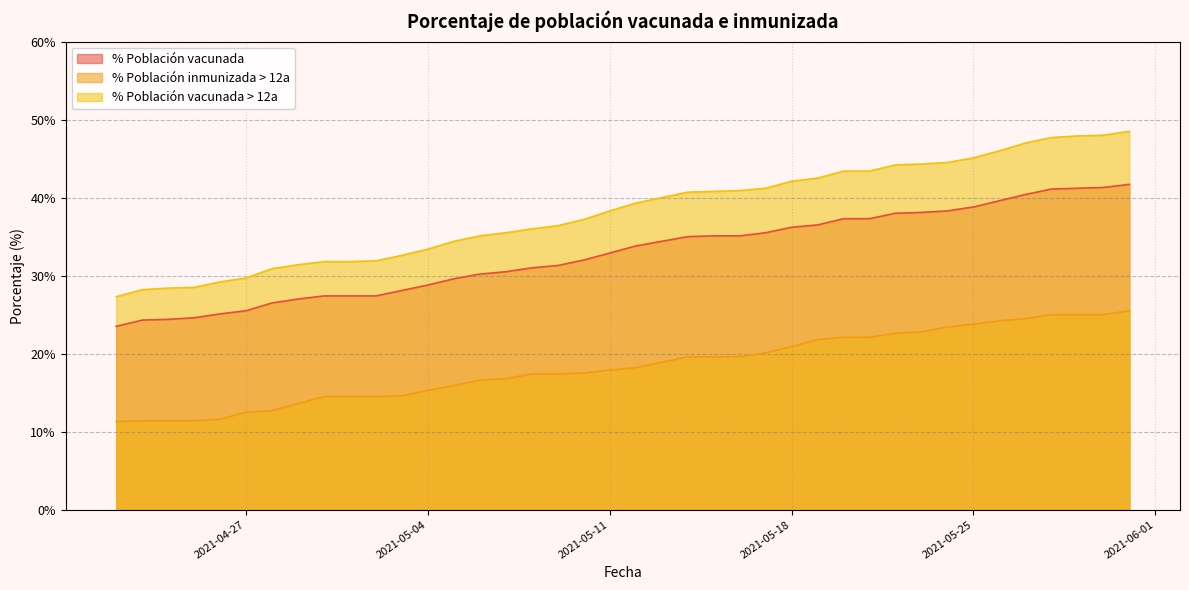

List the series in order of their overall mean, lowest first.

% Población inmunizada > 12a, % Población vacunada, % Población vacunada > 12a